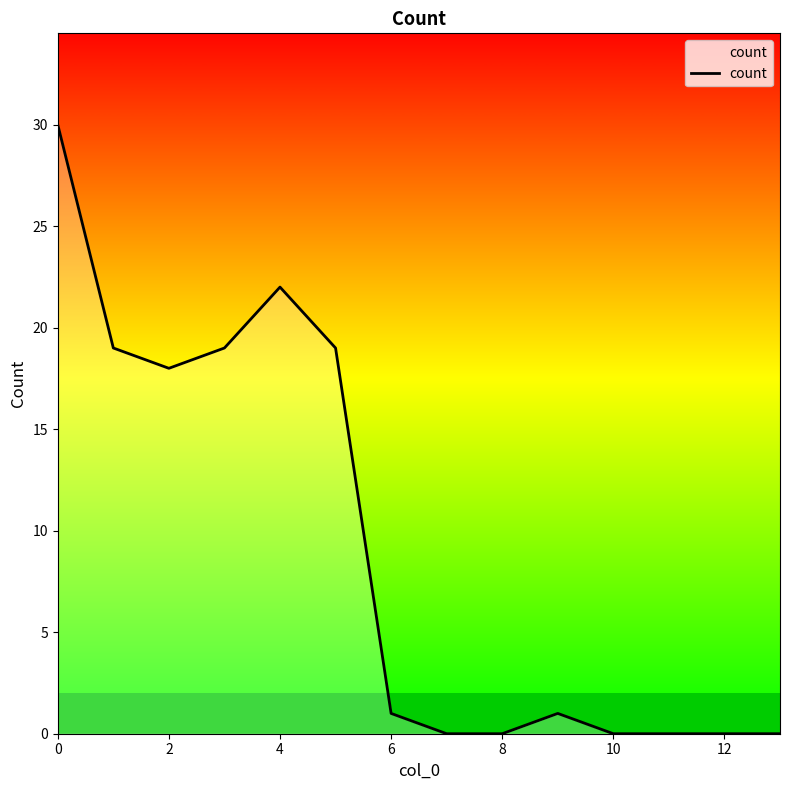

What is the greatest value displayed?

30